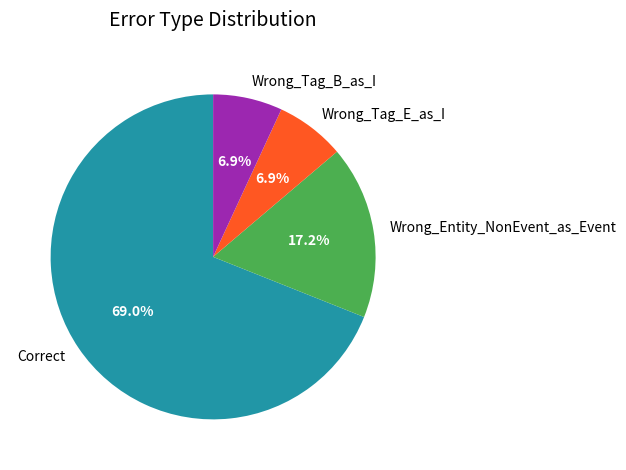

Which slice is the largest?

Correct